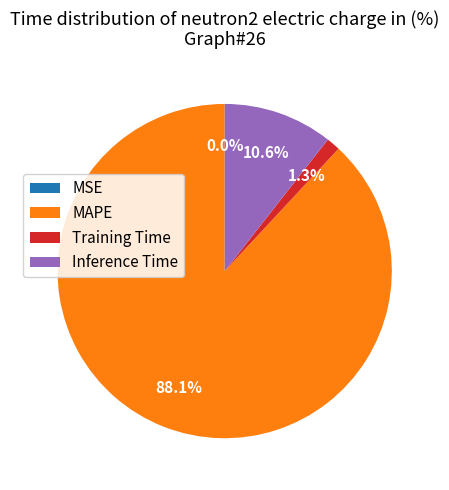

Approximately how many times larger is the value at Inference Time compared to MAPE?

0.1